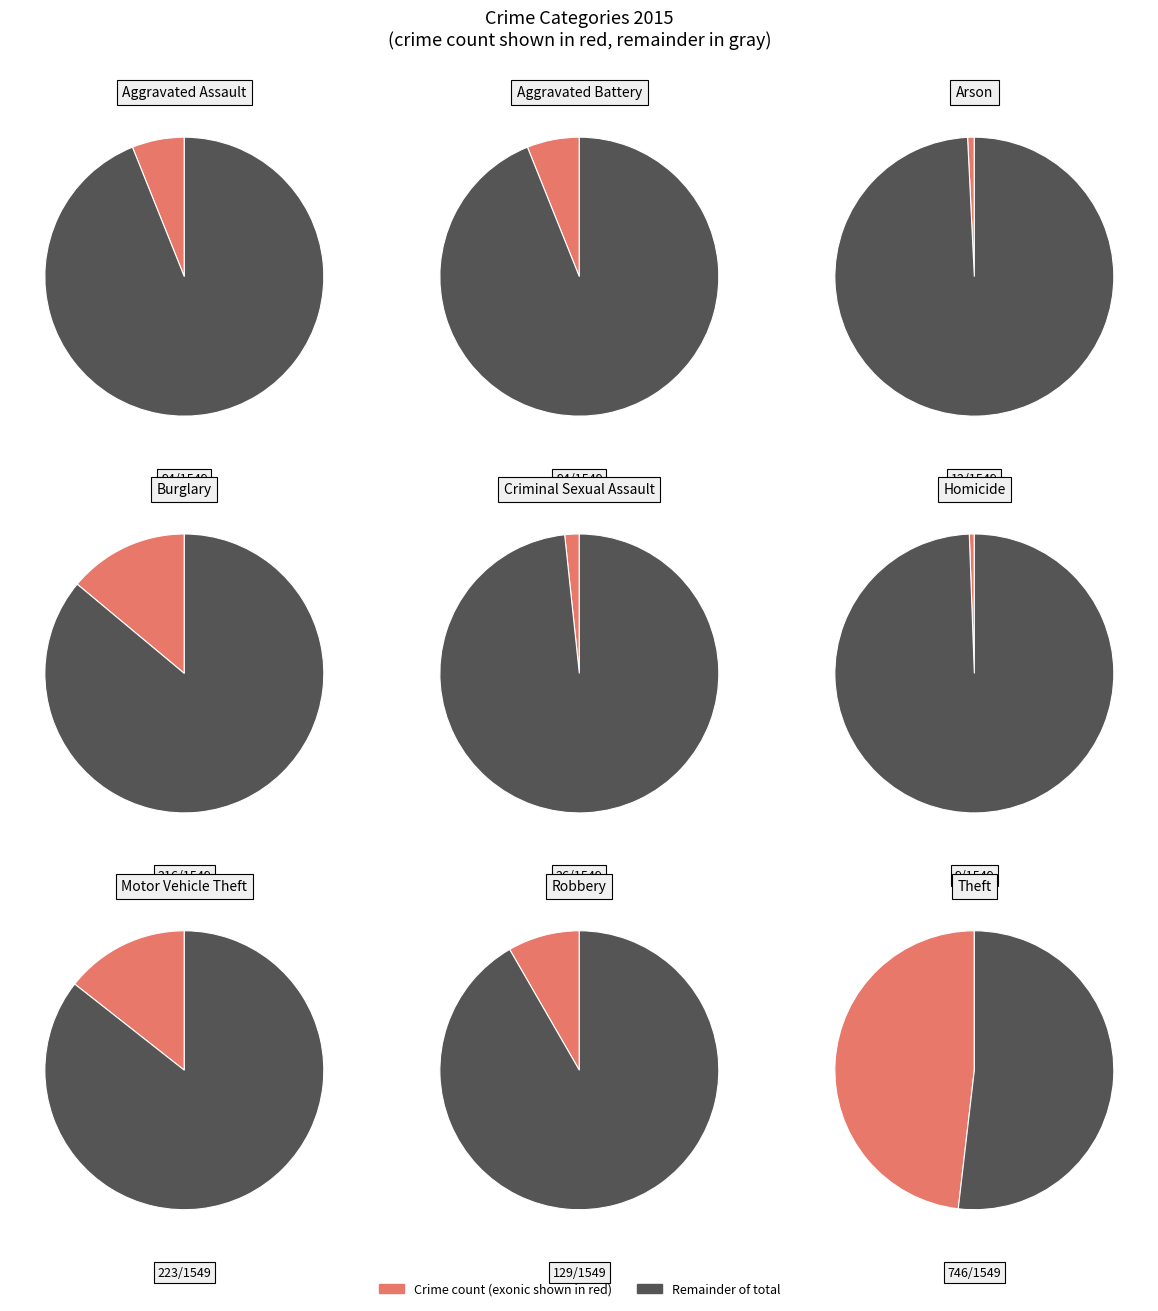

To the nearest percent, what is the average slice percentage?

11%